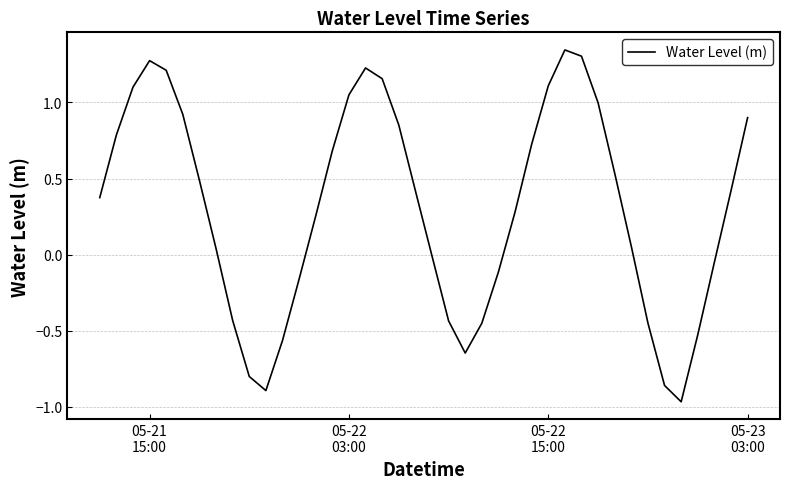

What is the difference between the maximum and minimum values?

2.3